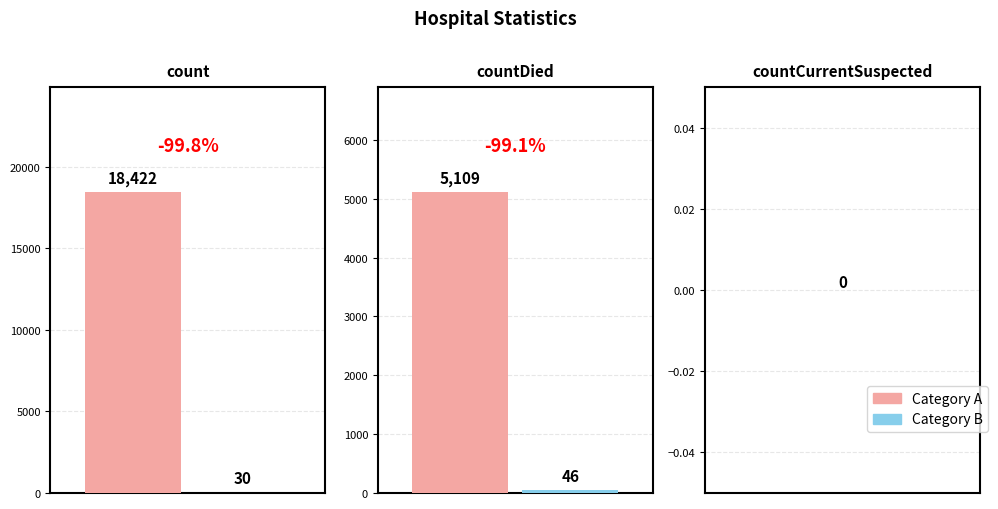

Reading left to right, extract all data points from this chart.

18422	30	5109	46	0